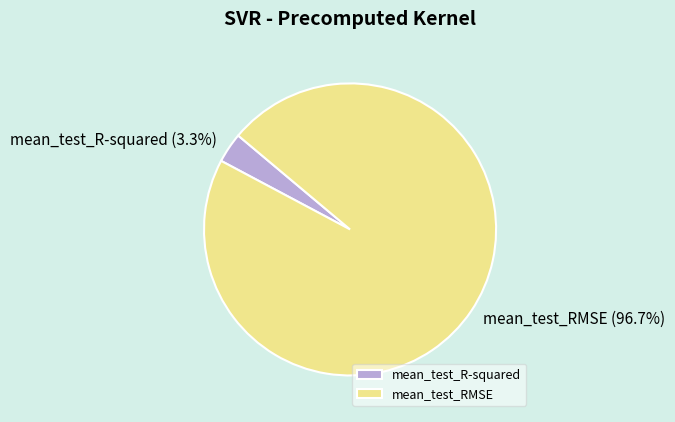

Count the number of slices in the pie.

2